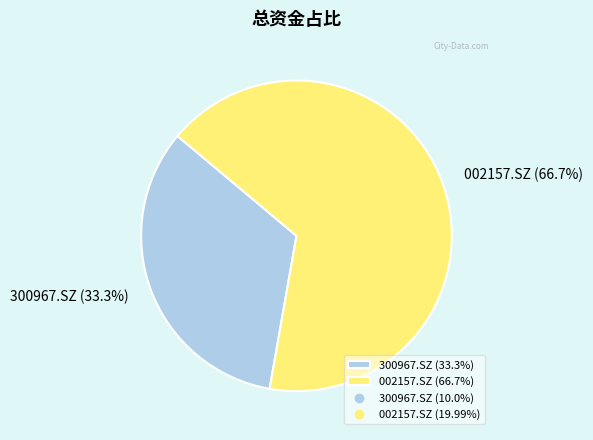

Which category has the biggest portion of the pie?

002157.SZ